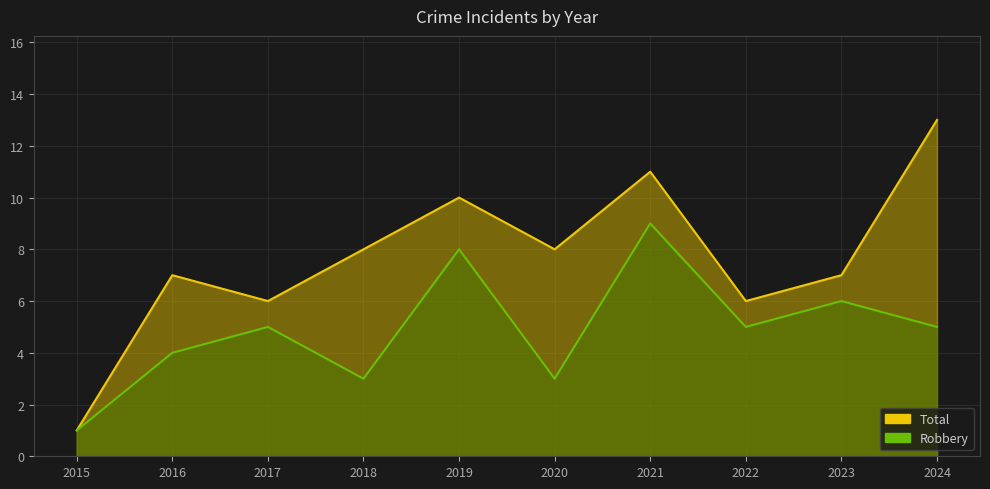

At which category does Robbery reach its first local valley?

2018